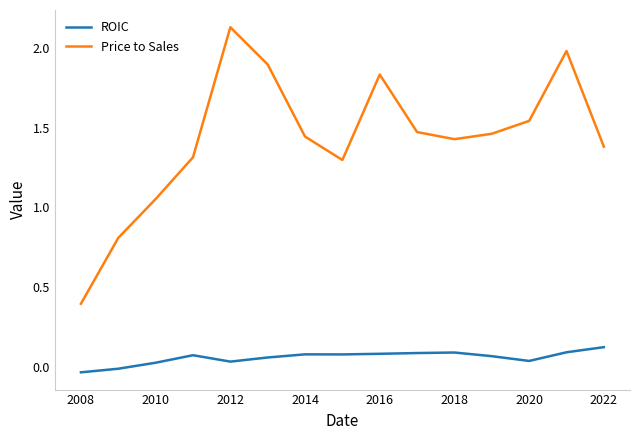

True or false: ROIC and Price to Sales intersect in this chart.

False